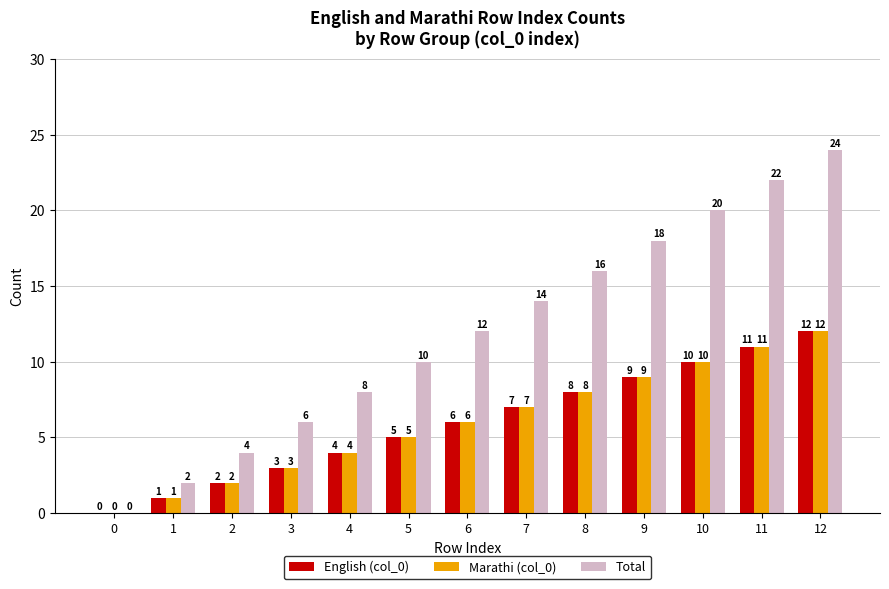

What is the sum of the English (col_0) values at 11 and 2?

13